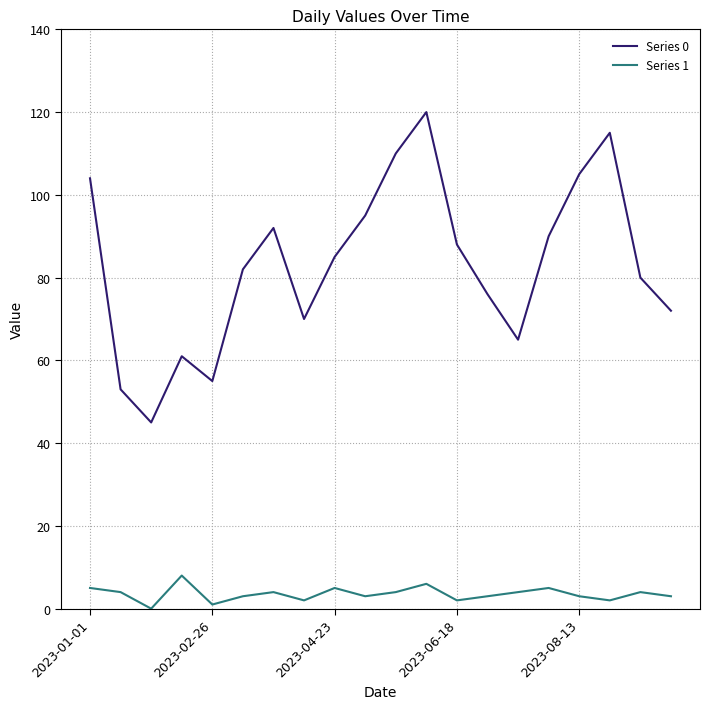

Reading left to right, list all the values displayed in this chart.

Series 0: 104	53	45	61	55	82	92	70	85	95	110	120	88	76	65	90	105	115	80	72
Series 1: 5	4	0	8	1	3	4	2	5	3	4	6	2	3	4	5	3	2	4	3